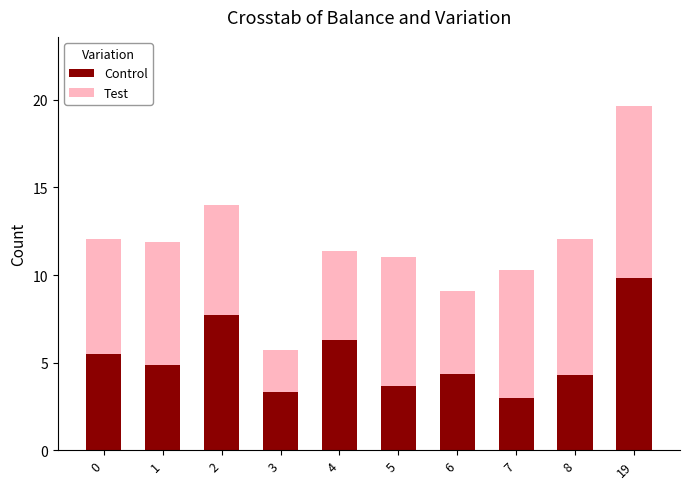

Is it true that Control equals 10.7 at 2?

False